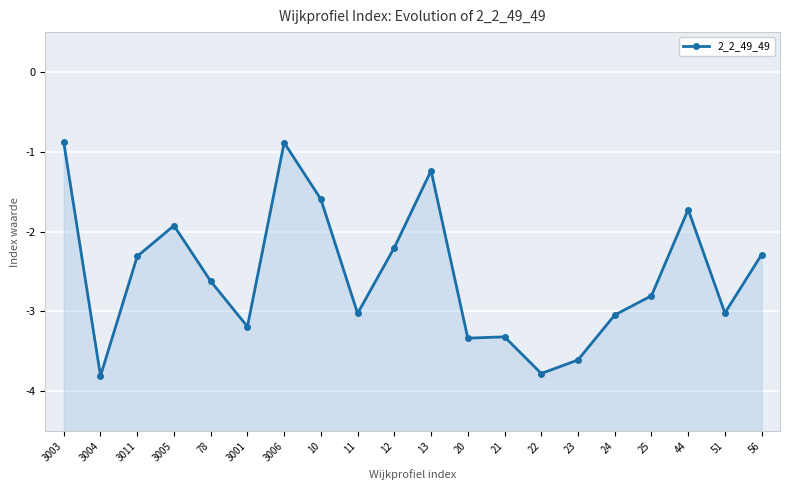

Where is the first local maximum?

3005